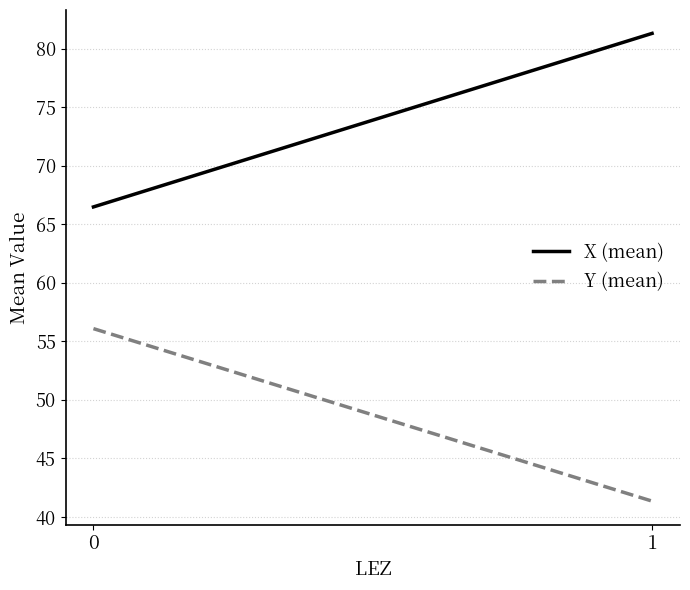

What is the difference between the maximum and minimum values in the X (mean) series?

14.8